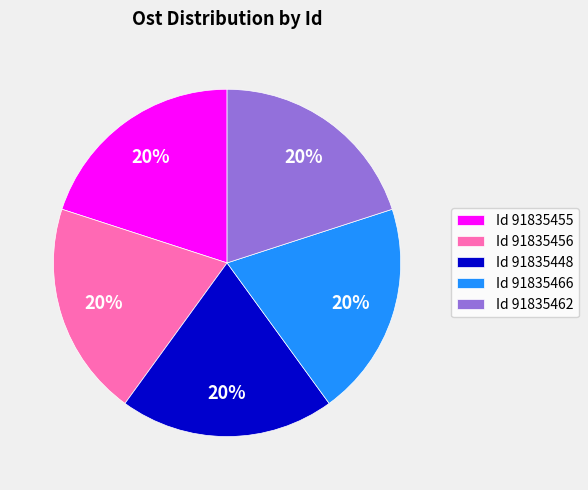

Is there a majority slice in this chart?

No